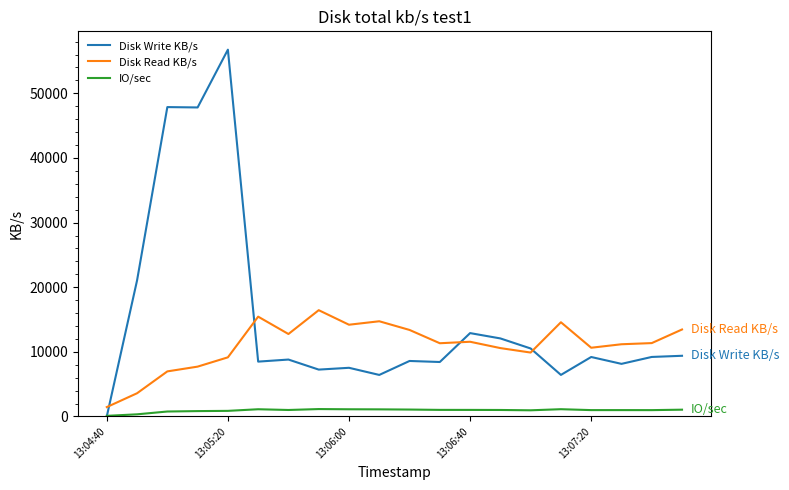

What is the greatest value displayed?

56758.8